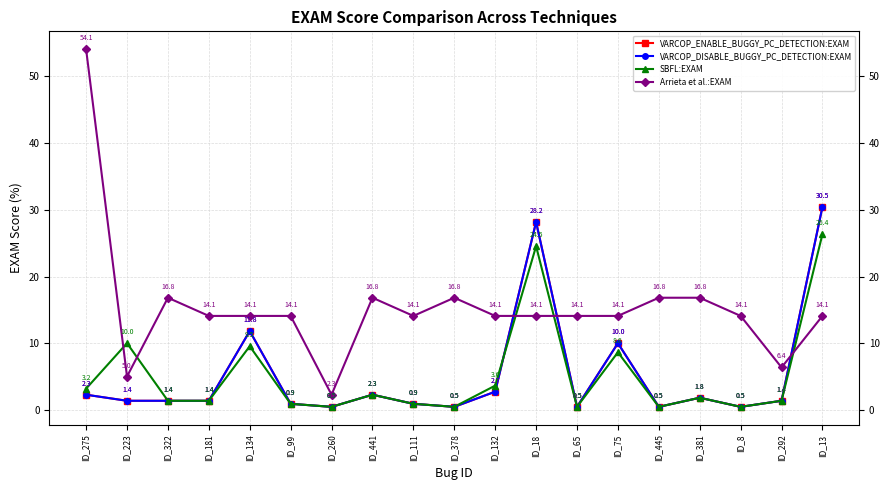

What is the label of the 17th point from the right?

ID_322